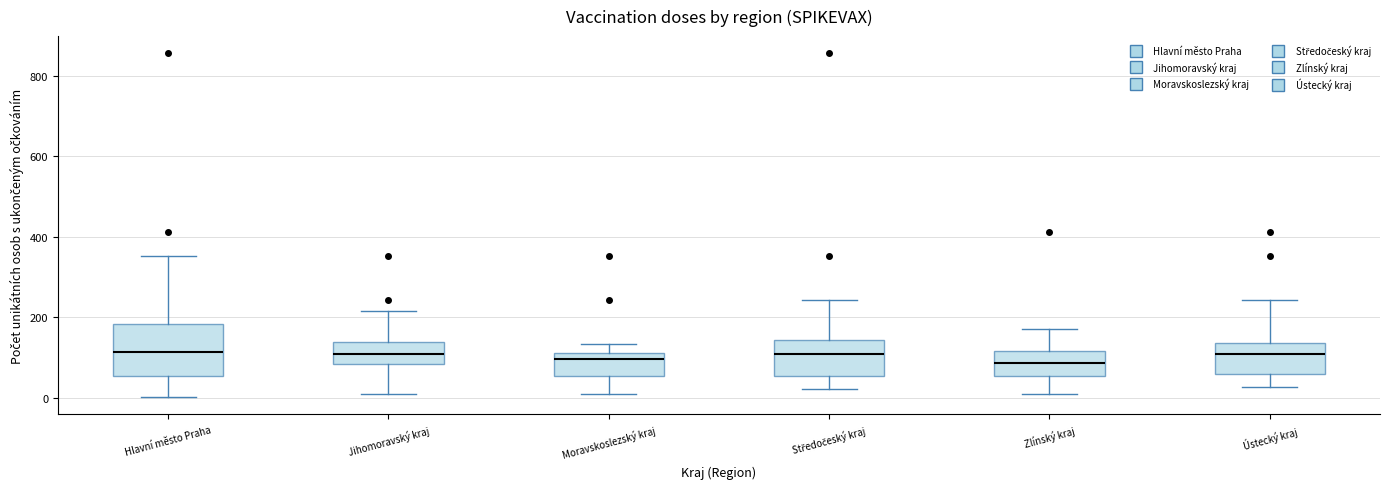

Comparing the boxes themselves (not the whiskers), which one is the tallest?

Hlavní město Praha